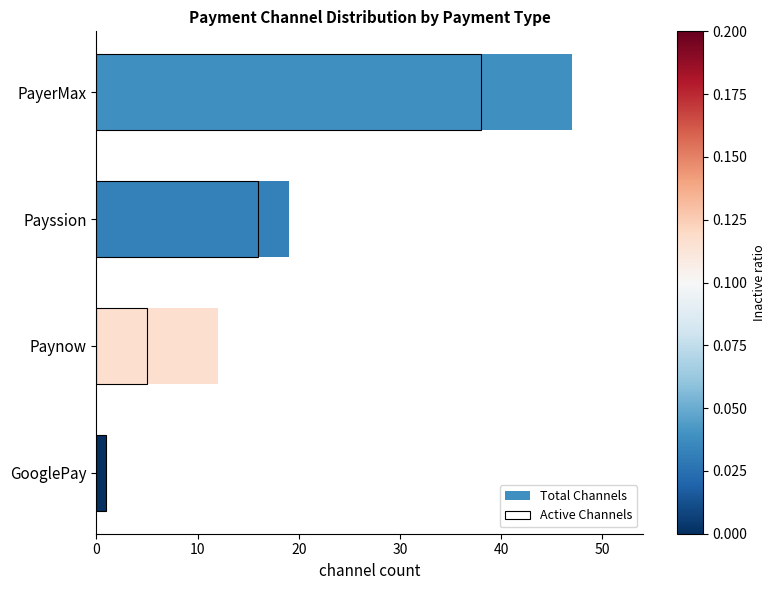

Reading right to left, extract all data points from this chart.

Total Channels: 1	12	19	47
Active Channels: 1	5	16	38